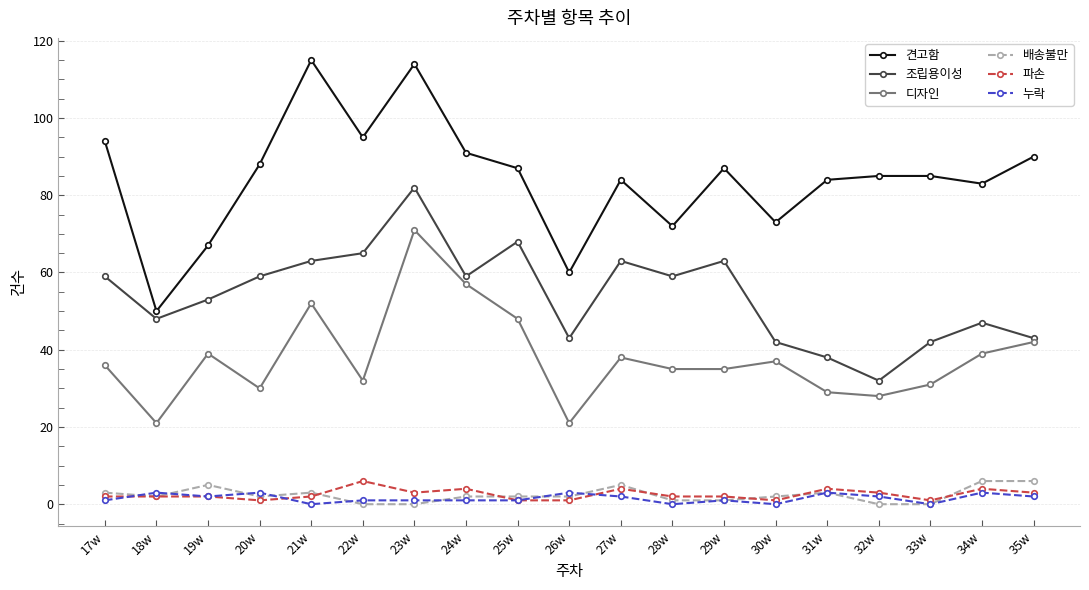

What is the total value across all series at 35w?

186